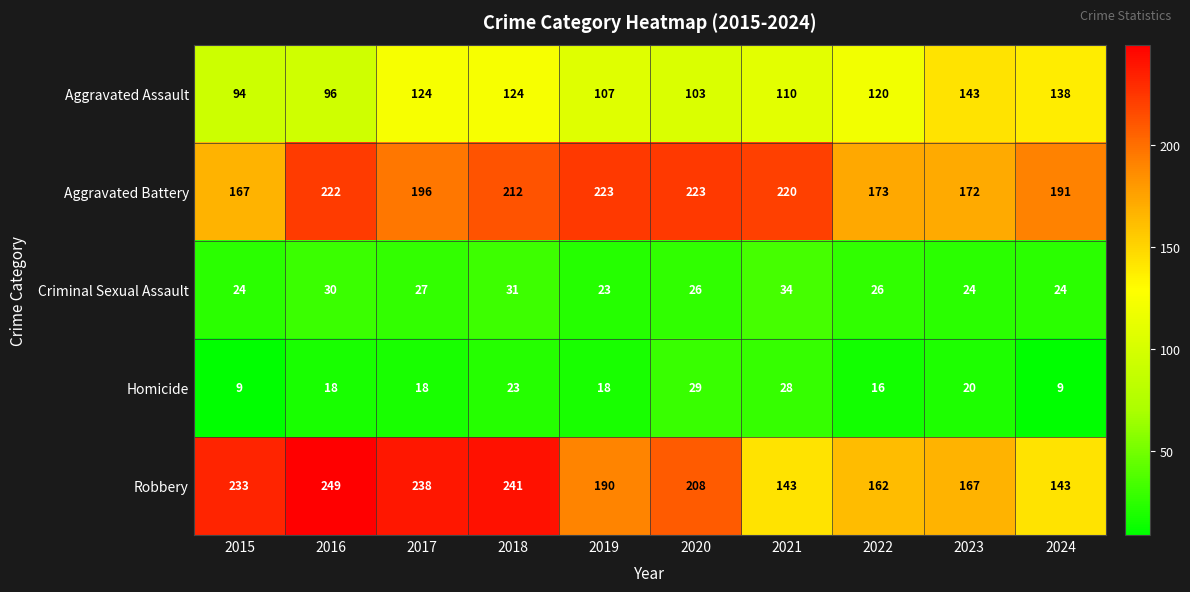

Rank the series by their maximum value, from lowest to highest.

Homicide, Criminal Sexual Assault, Aggravated Assault, Aggravated Battery, Robbery